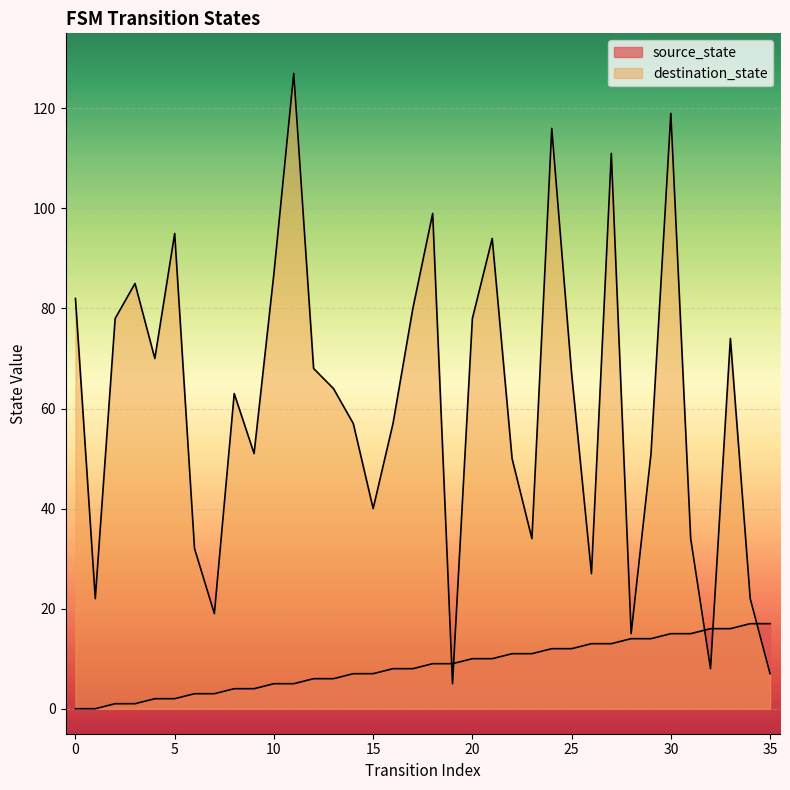

Is it true that destination_state equals 15 at 29?

False